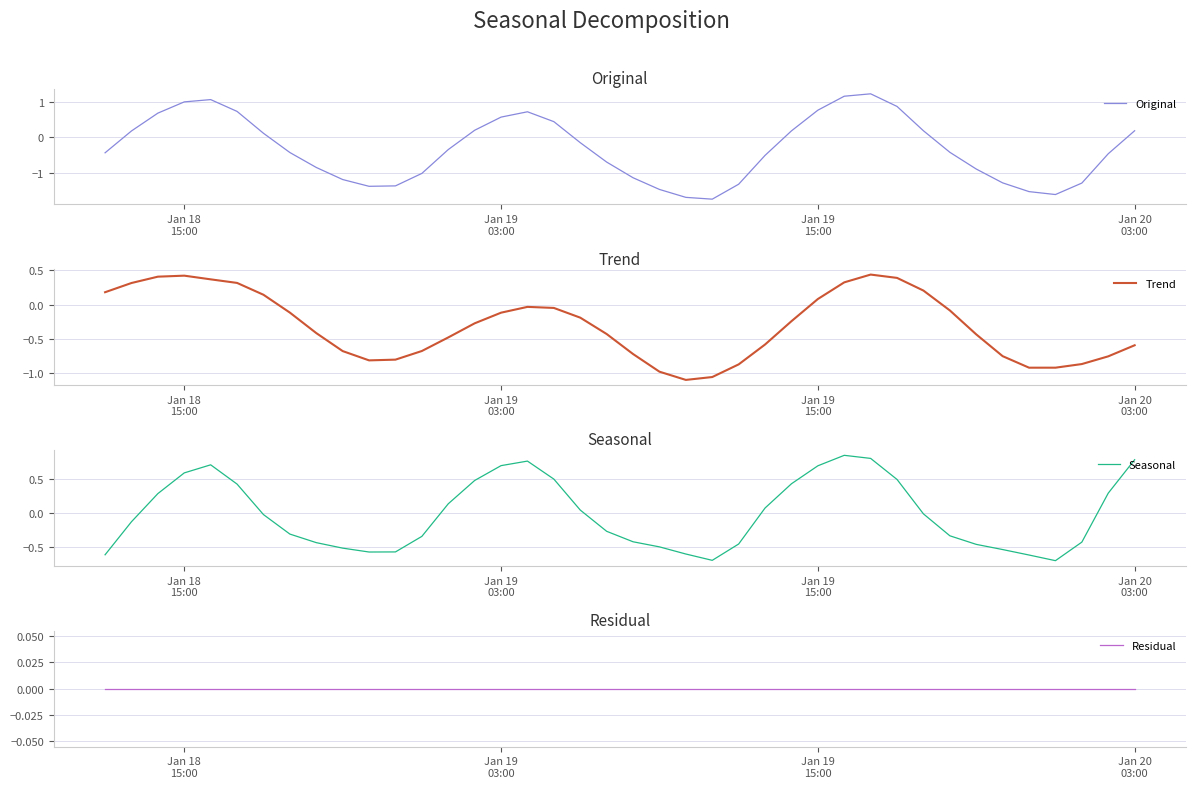

What are all the series names shown in the legend?

Original, Trend, Seasonal, Residual